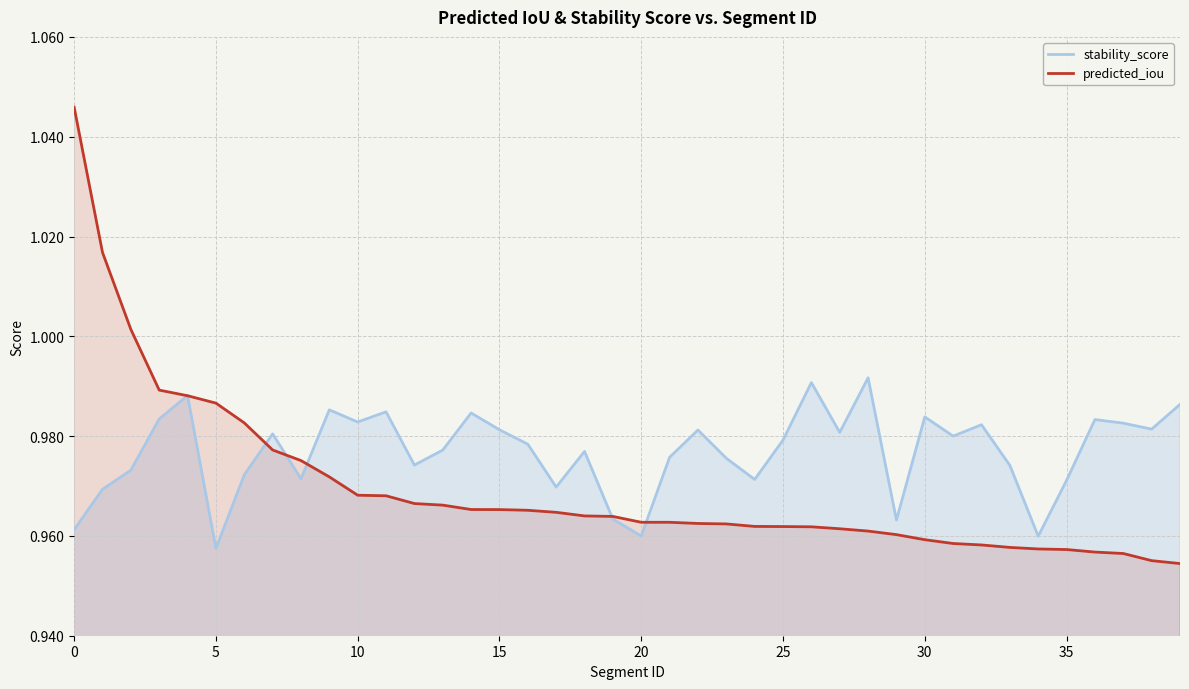

What is the difference between the maximum and minimum values in the predicted_iou series?

0.1